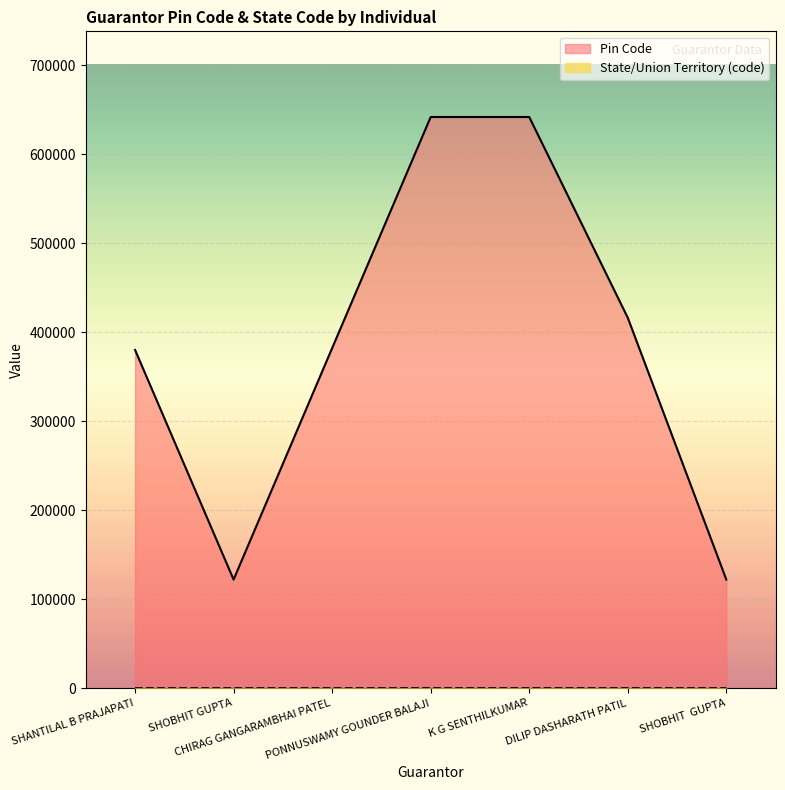

What is the greatest value displayed?

641605